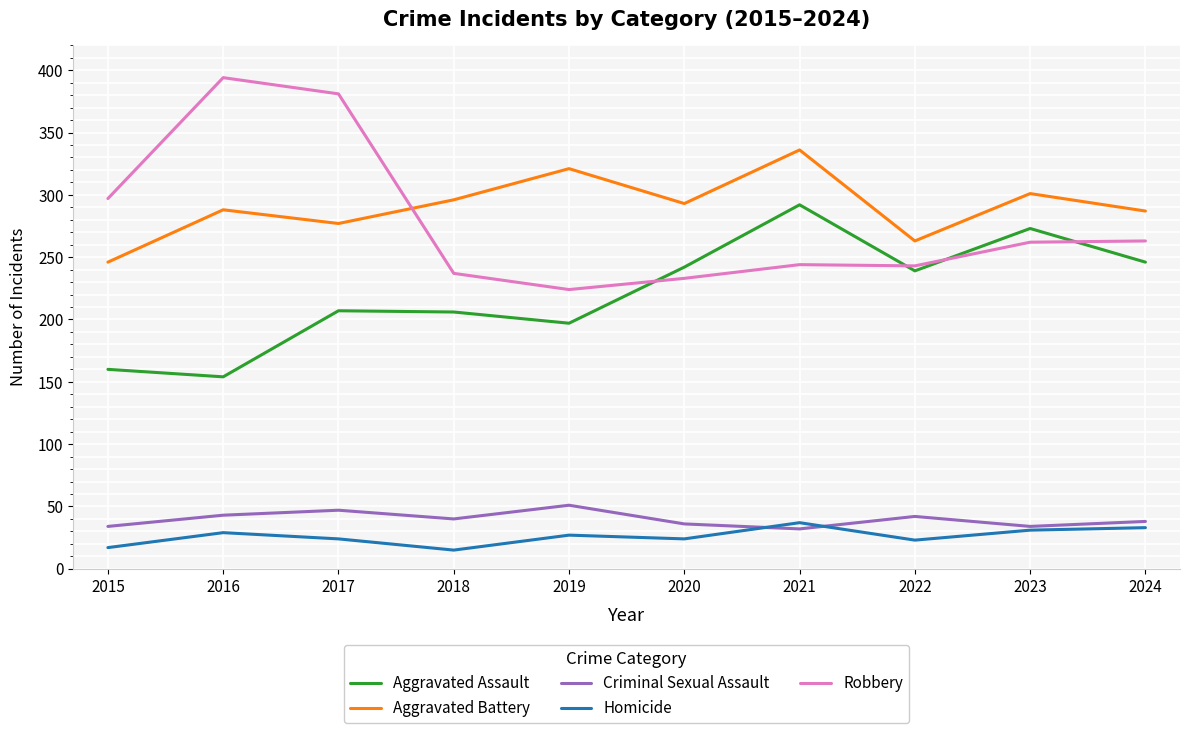

True or false: Aggravated Assault has a value of 239 at 2022.

True